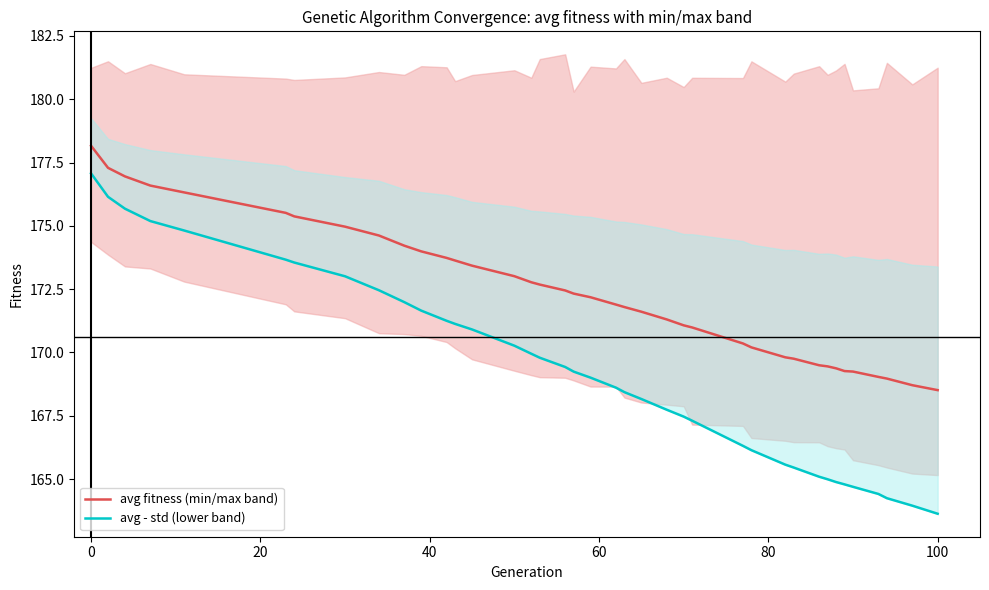

What is the minimum value for avg fitness (min/max band)?

168.5